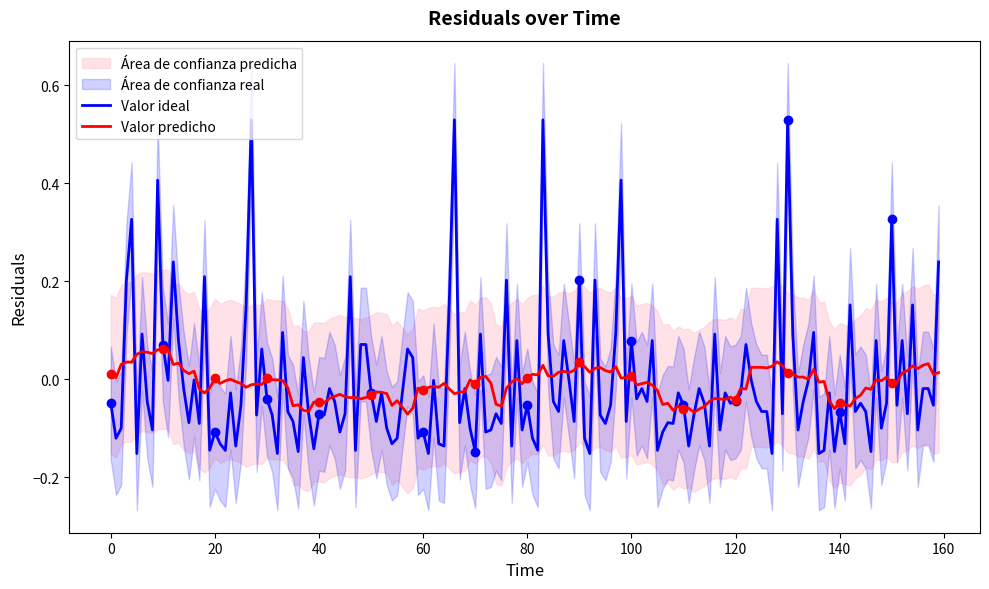

True or false: smoothed and residuals cross at least once.

False